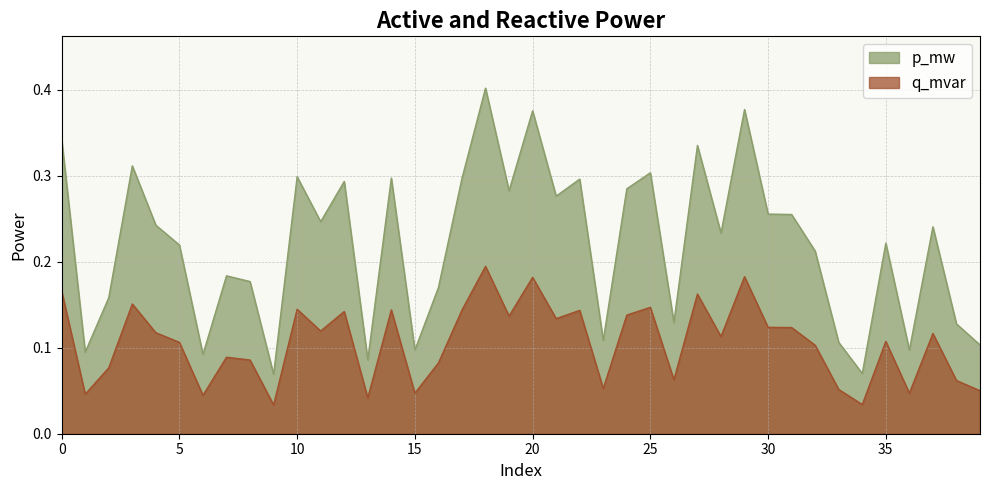

True or false: p_mw and q_mvar cross at least once.

False